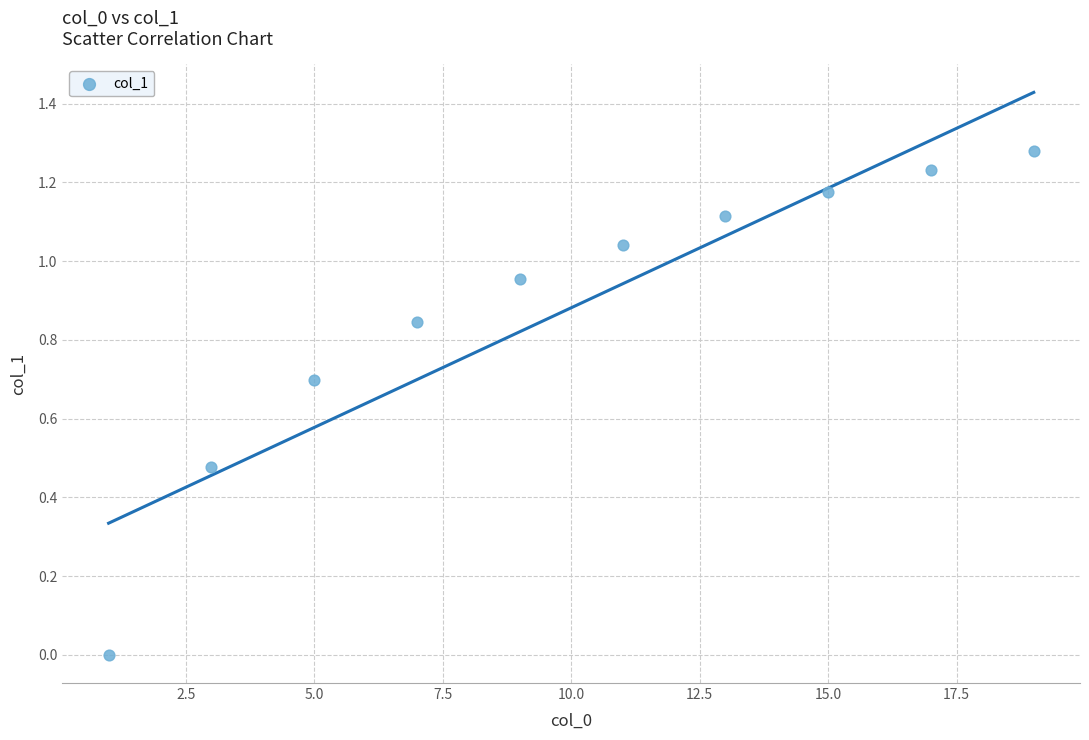

What is the average Y value?

0.9